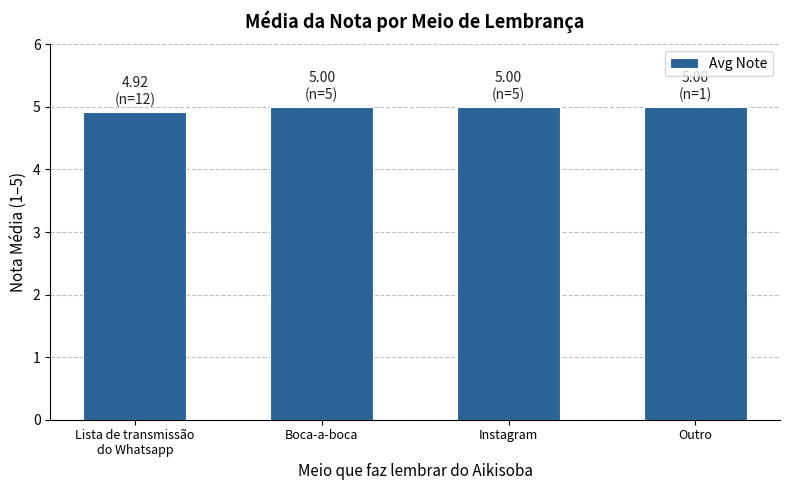

The chart shows a value of 1.5 at Boca-a-boca. True or false?

False